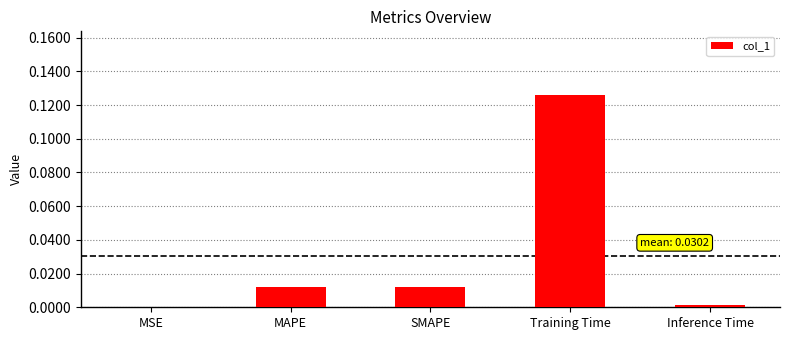

Reading right to left, what are all the values shown in this chart?

Inference Time=0.0	Training Time=0.1	SMAPE=0.0	MAPE=0.0	MSE=0.0